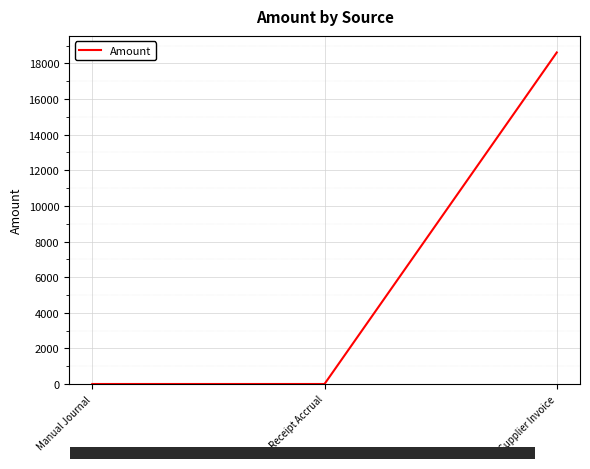

Reading right to left, transcribe all the data shown in this chart.

Supplier Invoice=18614.2	Receipt Accrual=0.0	Manual Journal=0.0